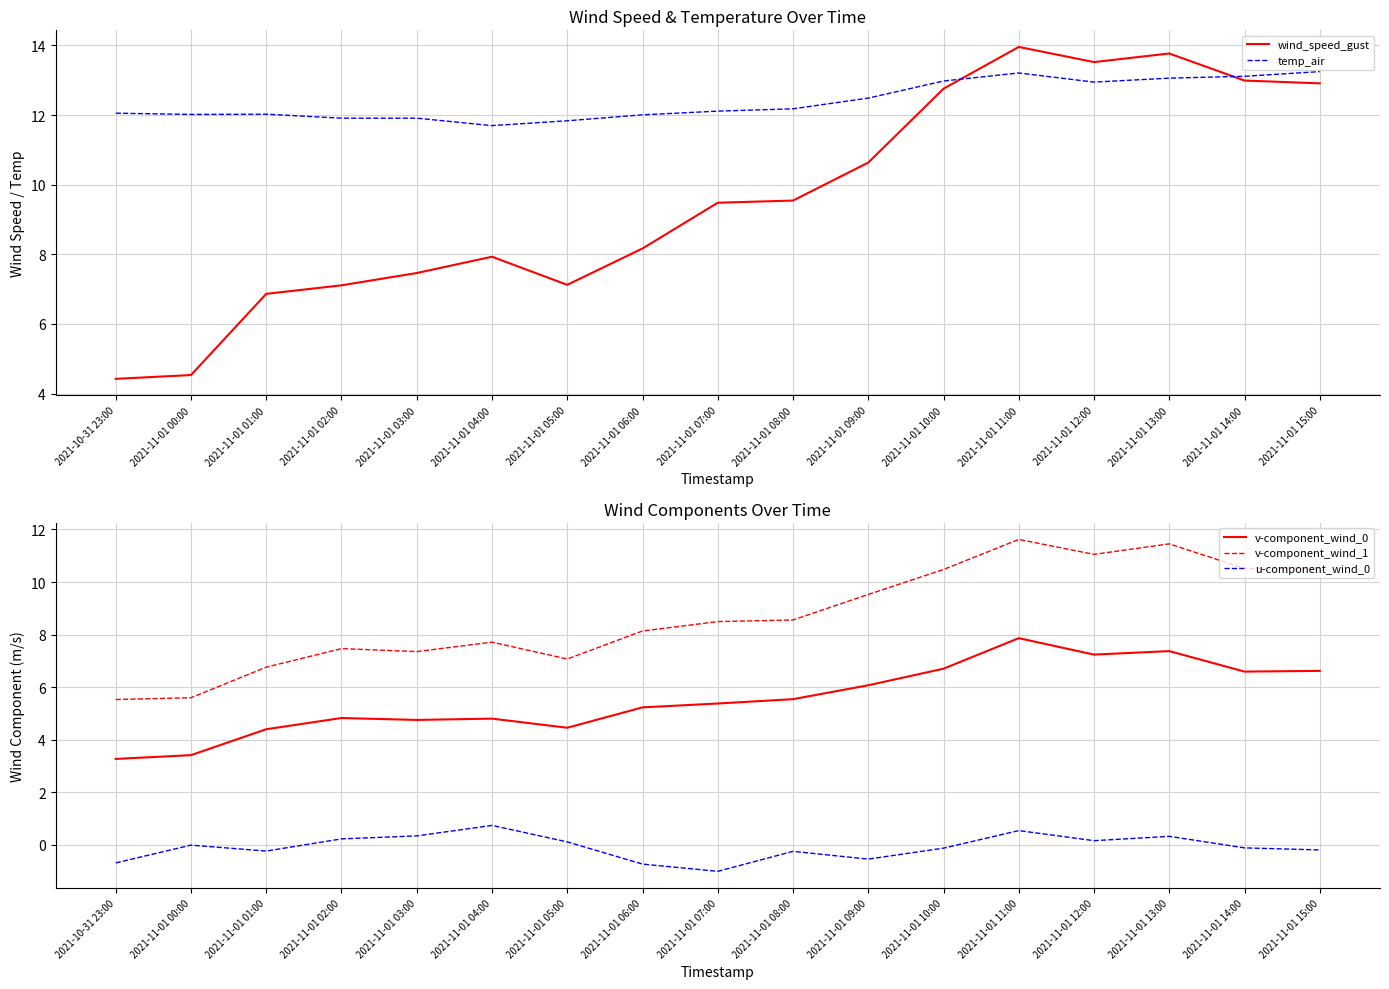

What is the total value across all series at 2021-11-01 14:00?

43.1